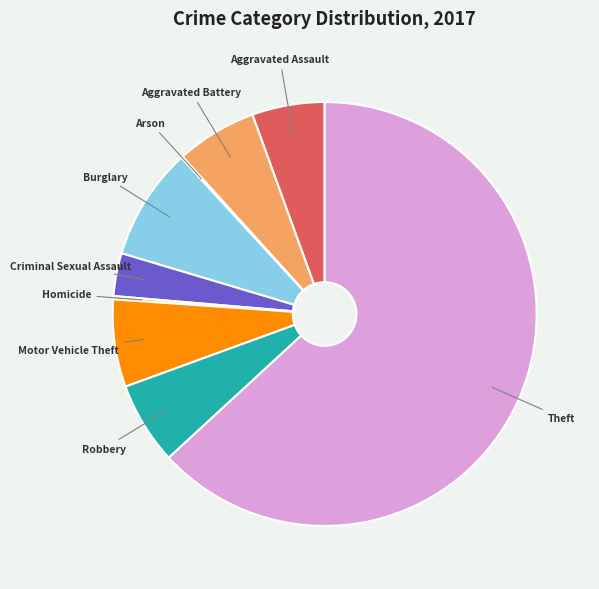

Between Aggravated Assault and Robbery, which is larger?

Robbery